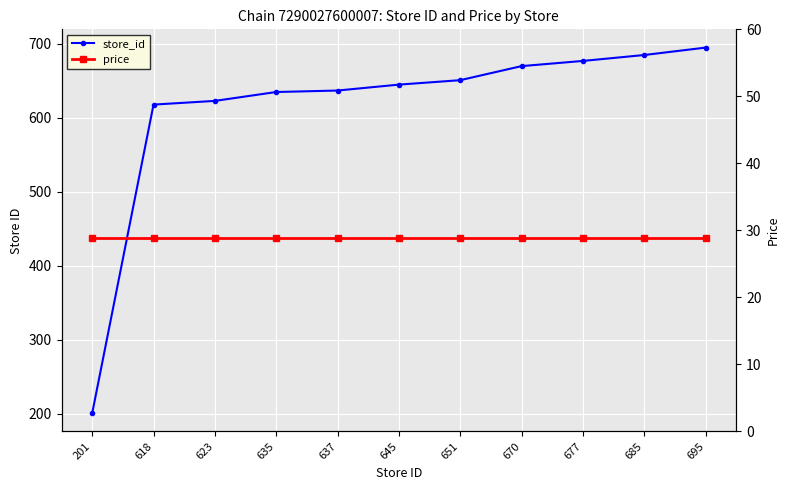

At which label is store_id closest to 448?

618